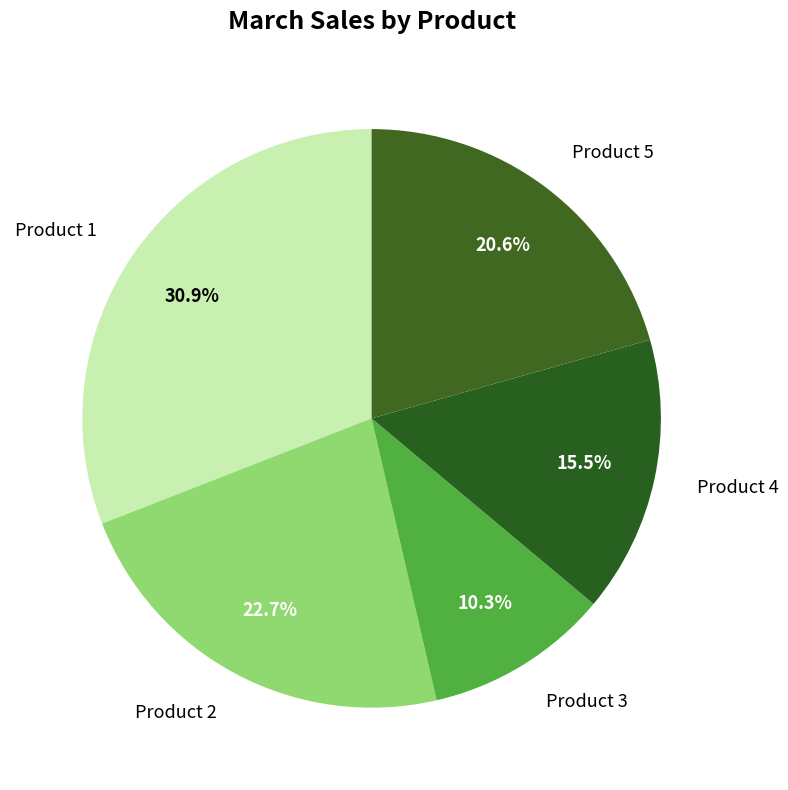

Is it true that Product 3 is 10% of the pie?

True